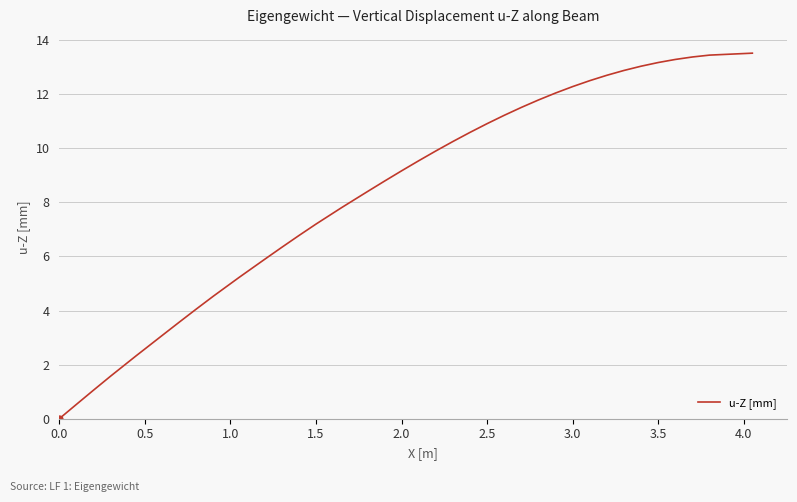

What is the difference between the maximum and minimum values?

13.5